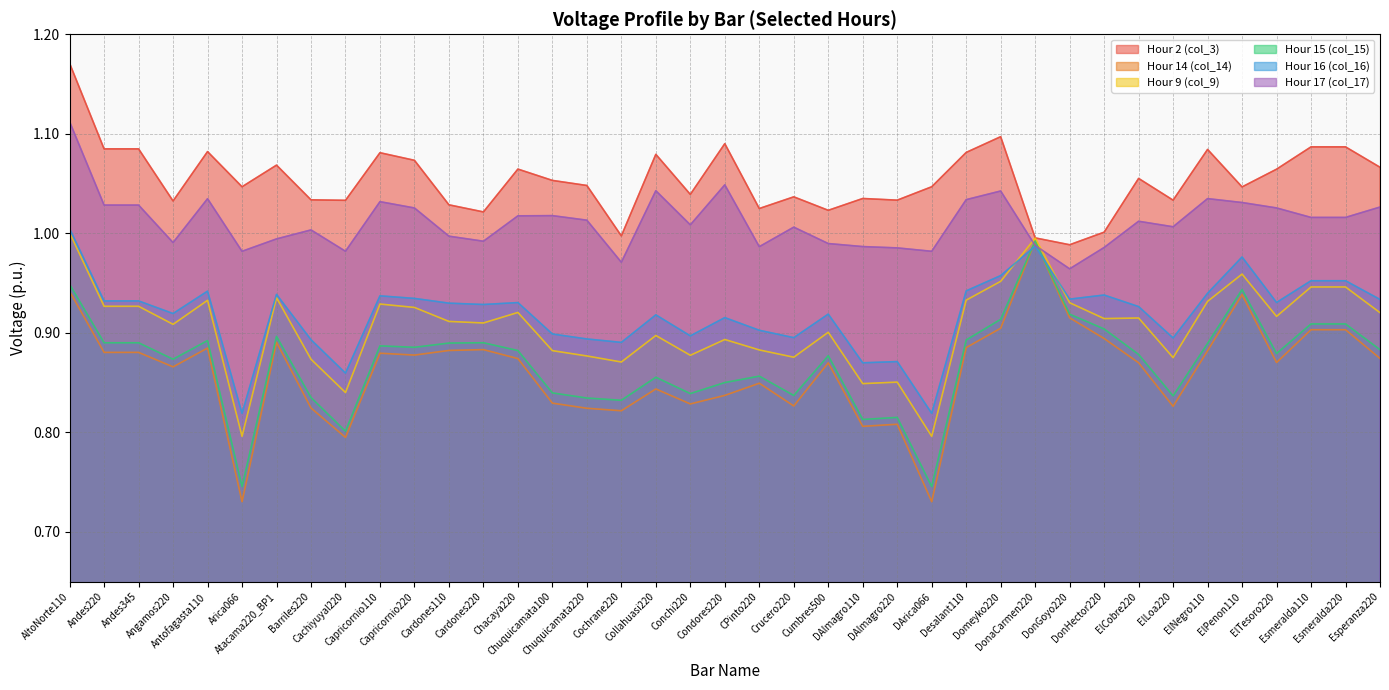

True or false: col_3 and col_9 cross at least once.

False